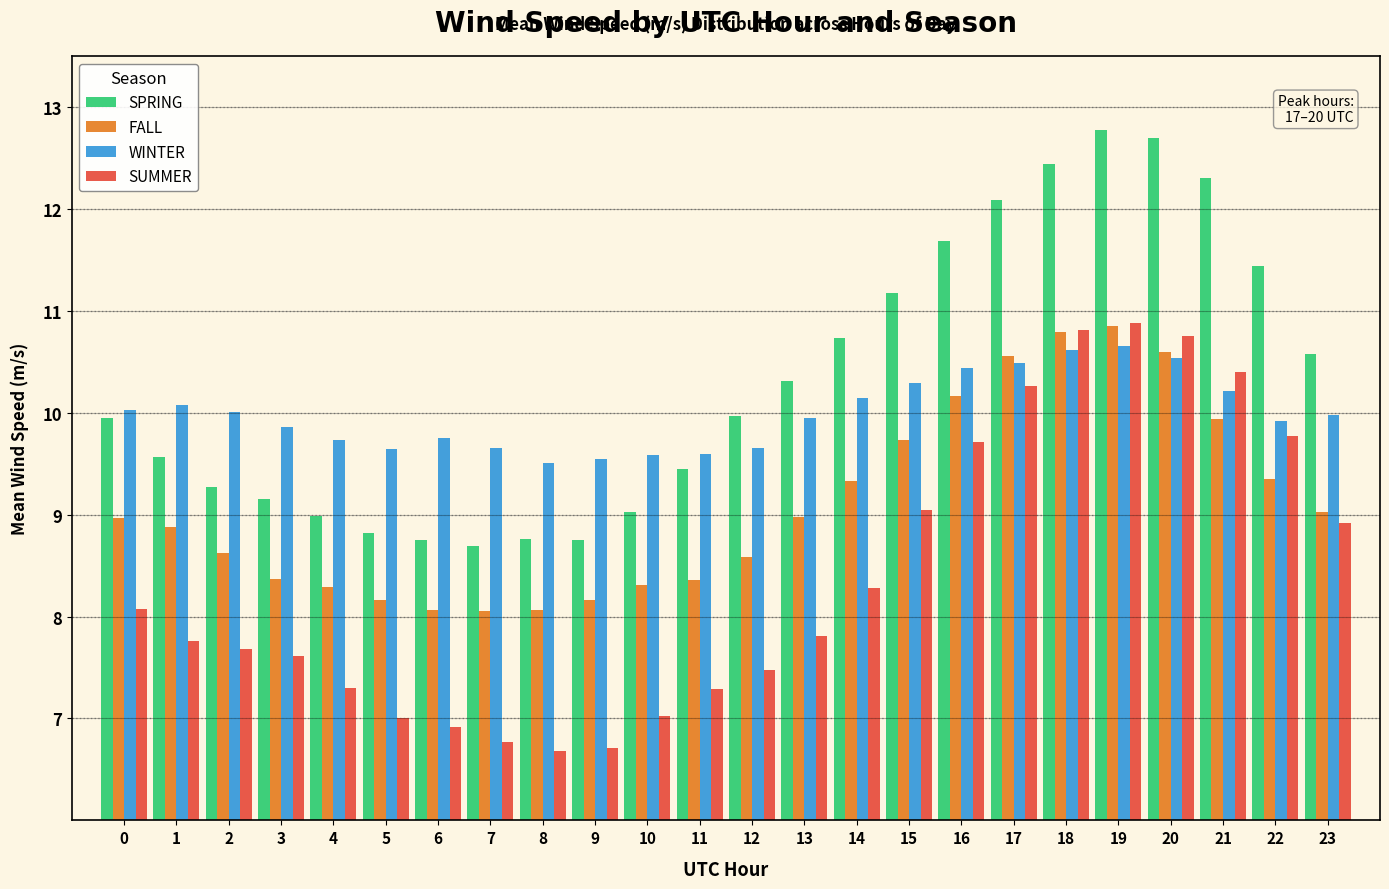

What is the difference between the maximum and minimum values in the SPRING series?

4.1